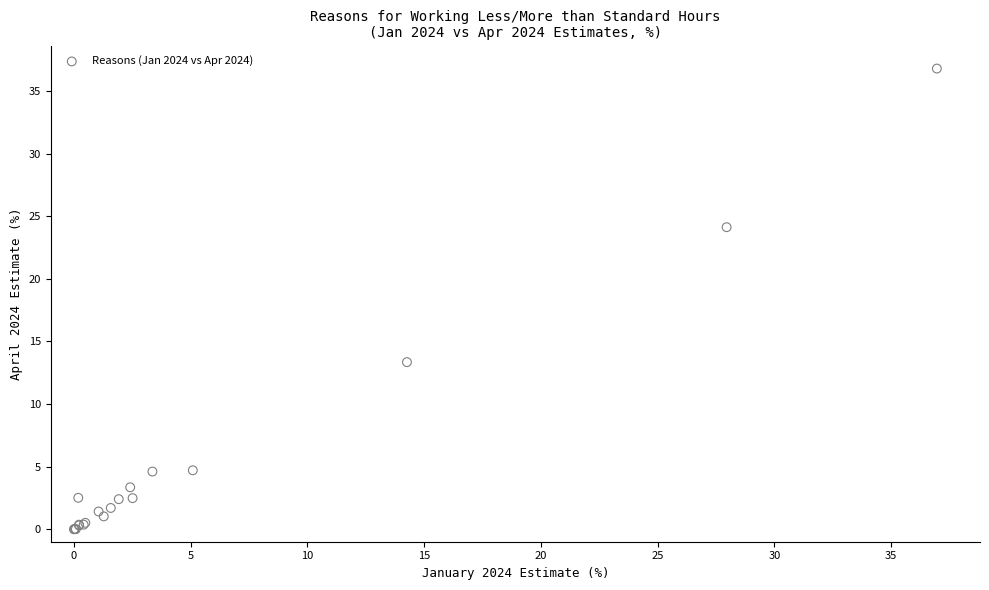

What Y value in the scatter plot is closest to 18?

13.3